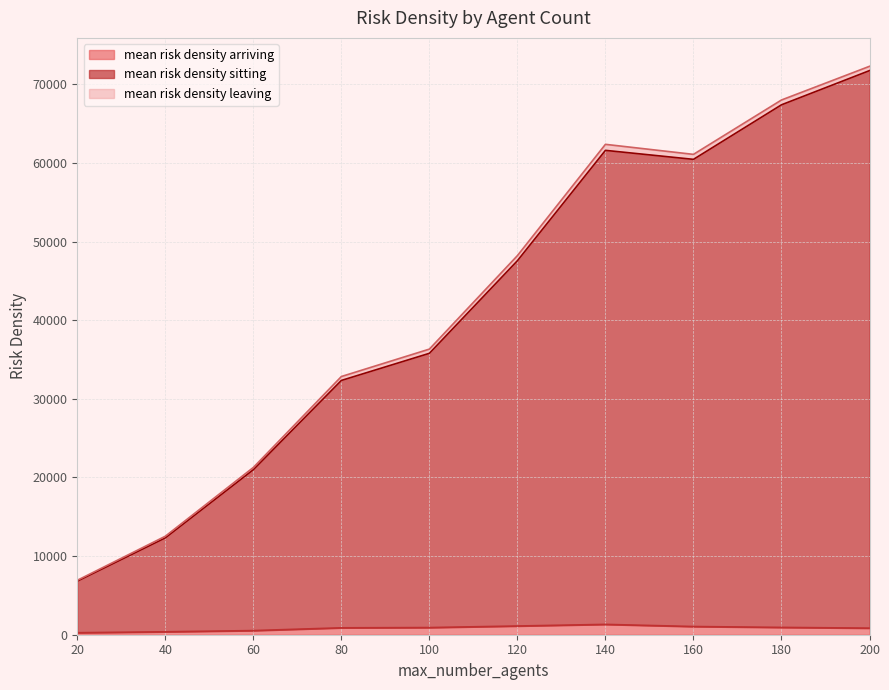

What are all the series names shown in the legend?

mean risk density arriving, mean risk density sitting, mean risk density leaving